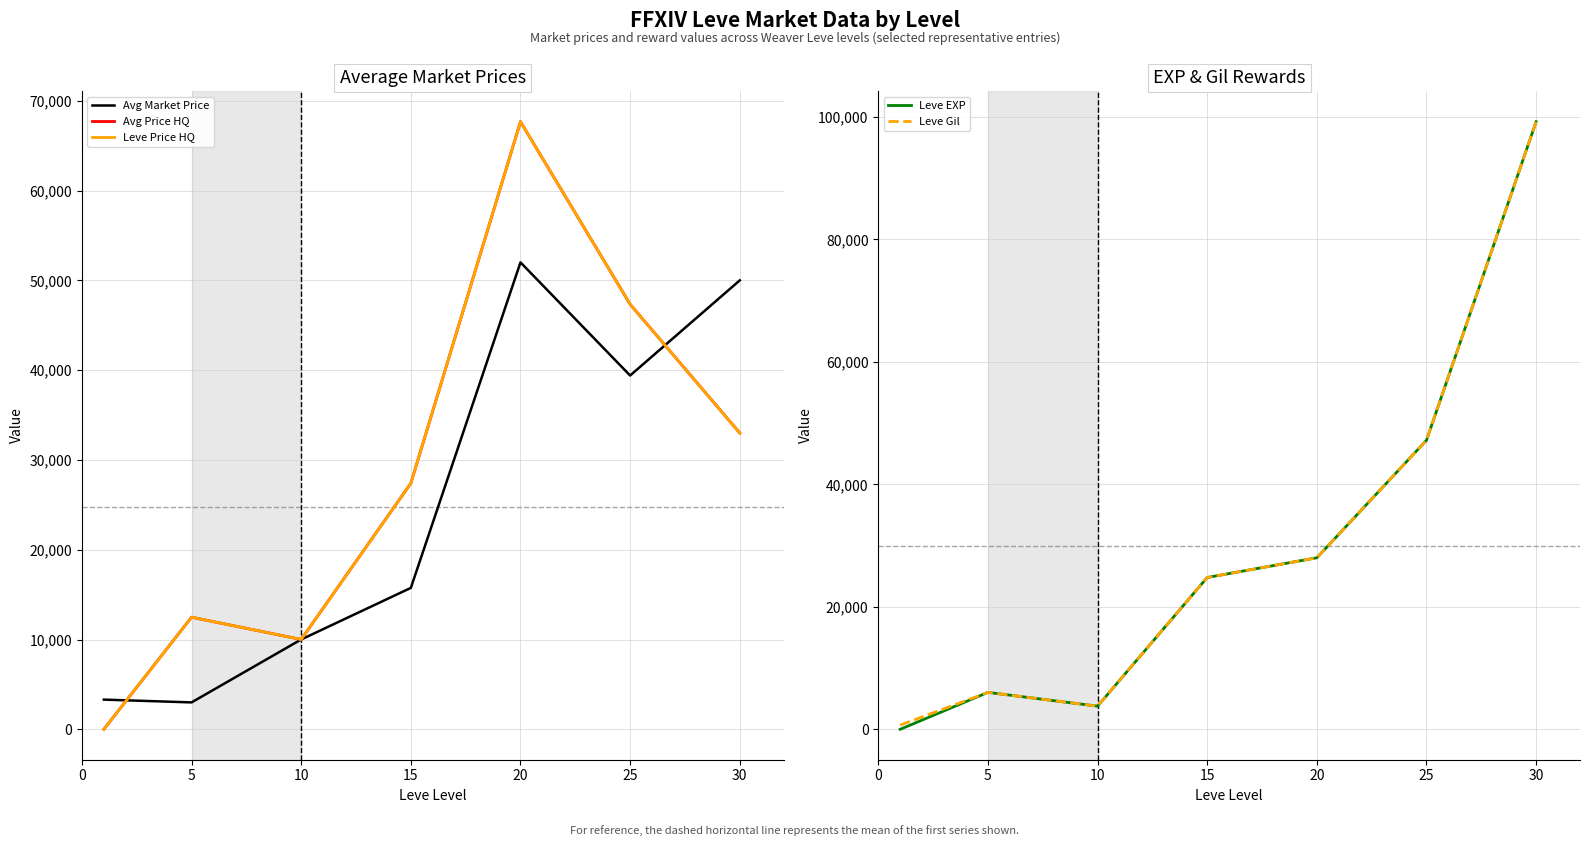

What is the sum of the Leve EXP values at 15 and 20?

52800